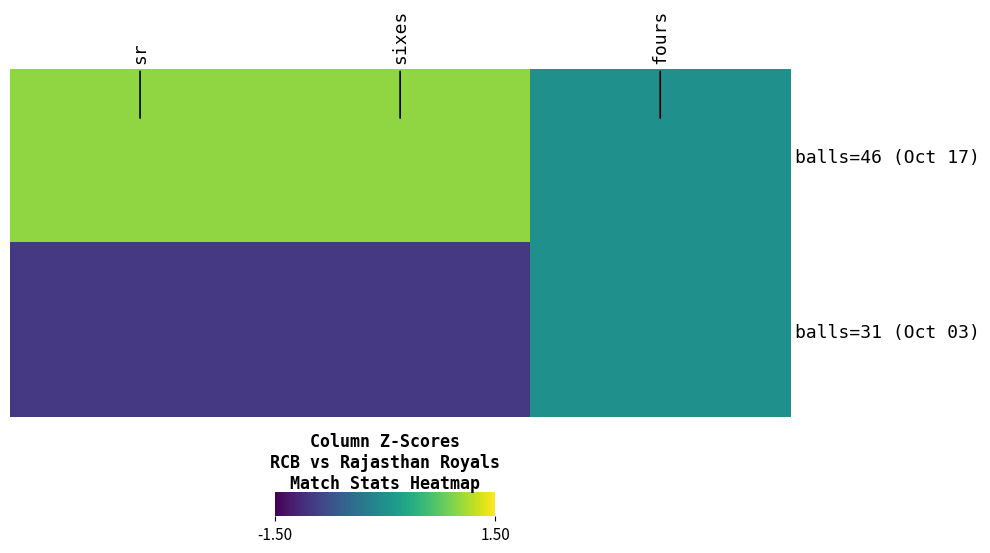

At which category does the chart reach its minimum across all series?

sixes